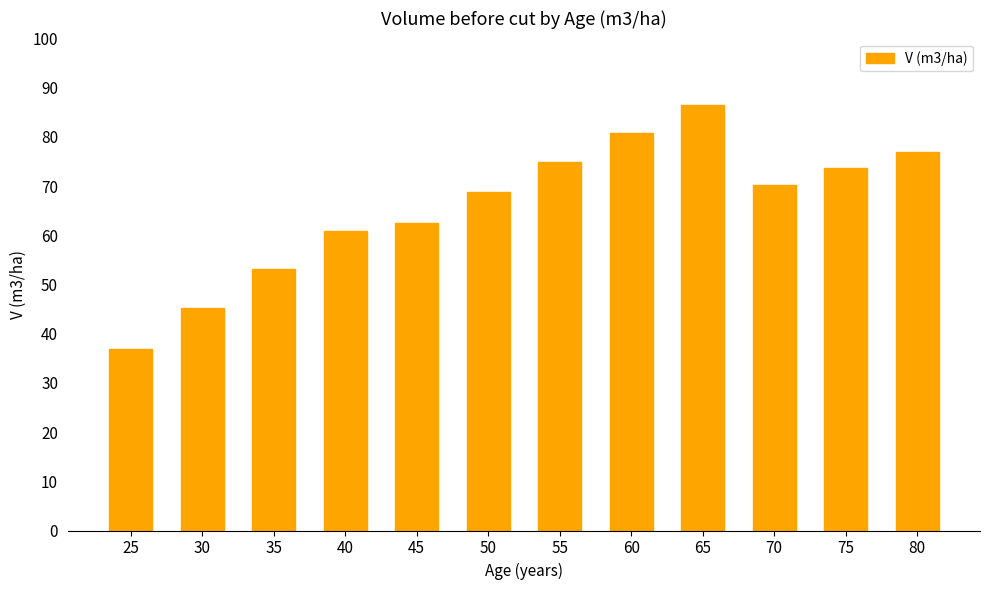

At which label is the value closest to 61?

40